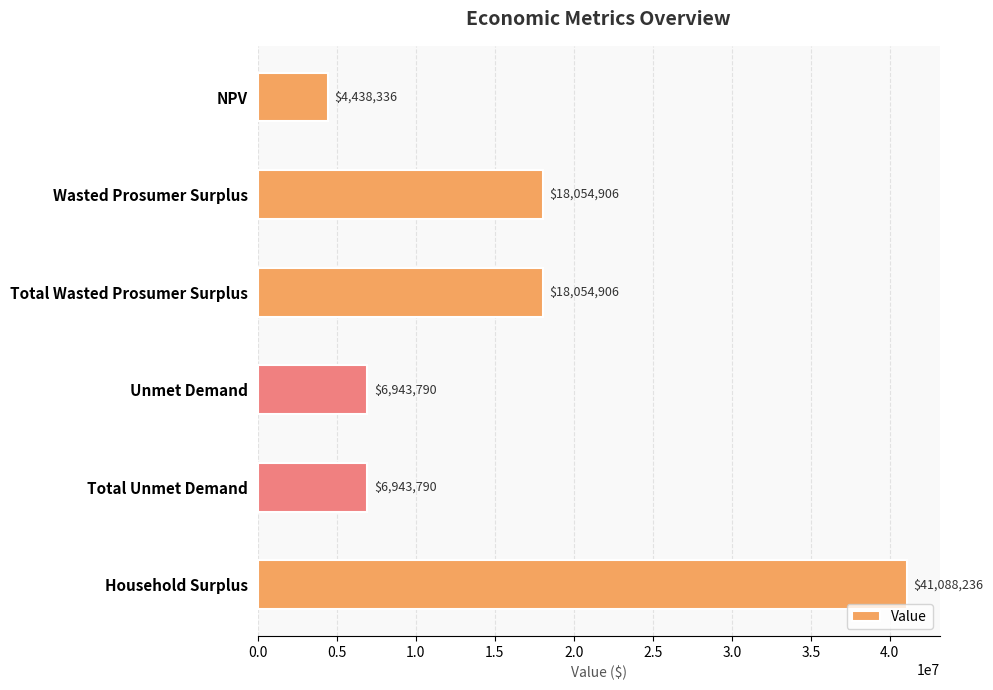

What is the approximate value at Total Unmet Demand?

6943789.9